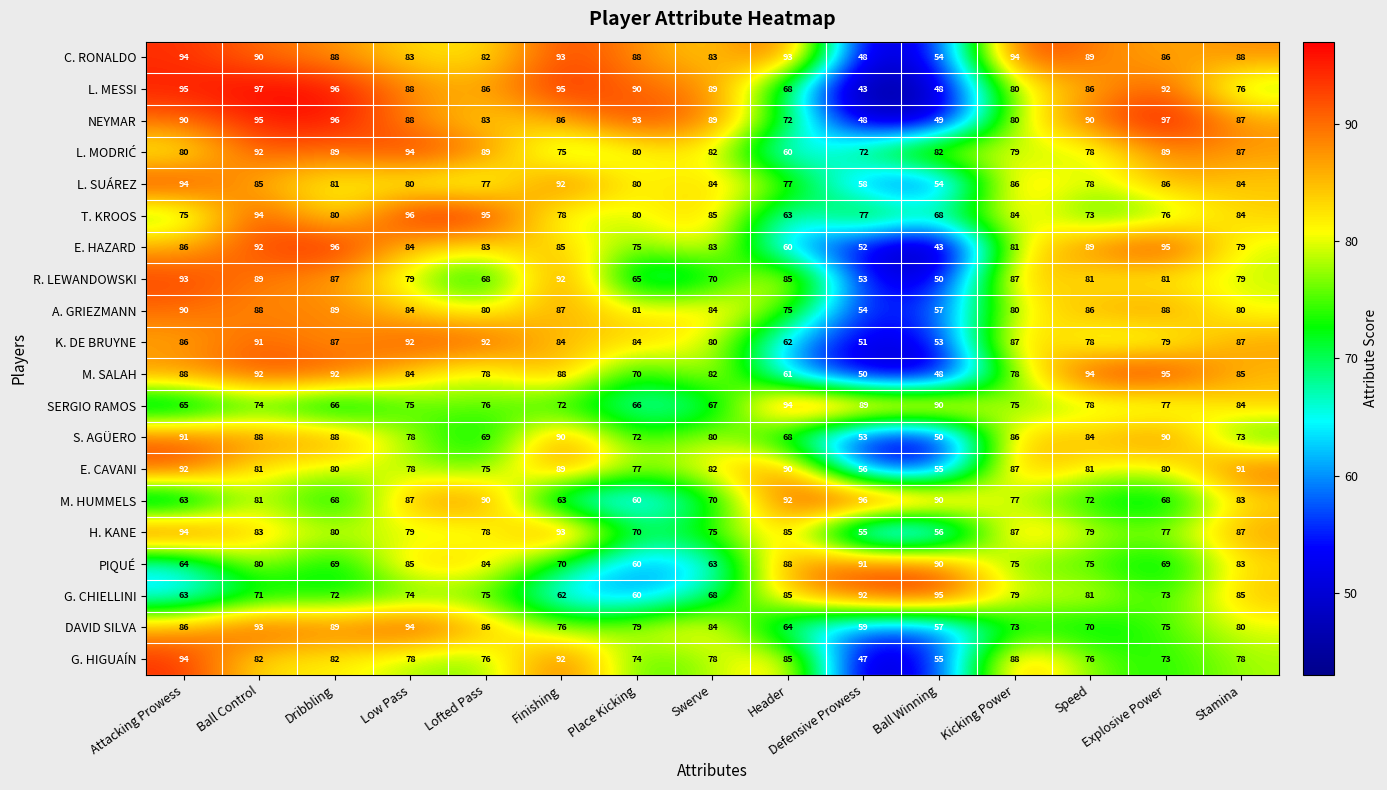

How many series are shown in this chart?

20